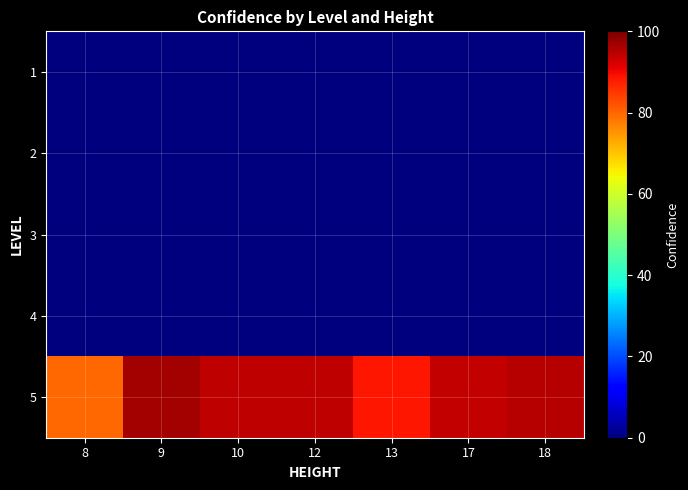

At how many categories does at least one series exceed 24?

7